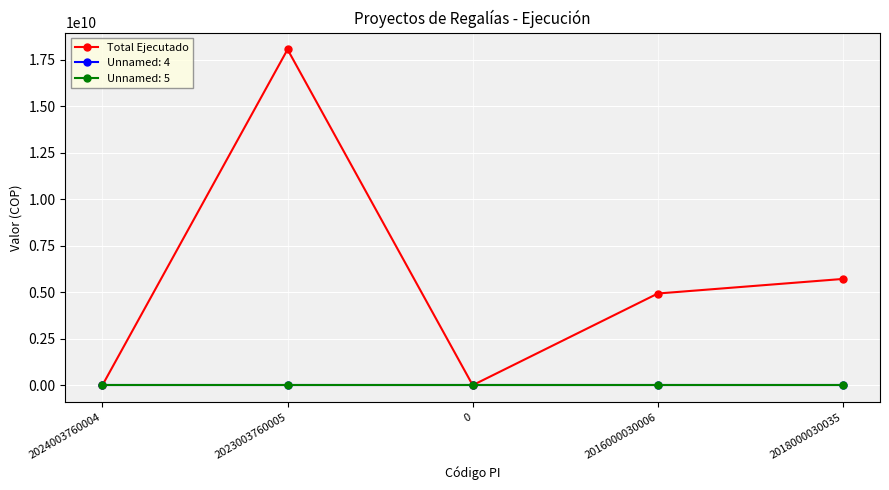

Which label corresponds to the largest value in the chart?

2023003760005